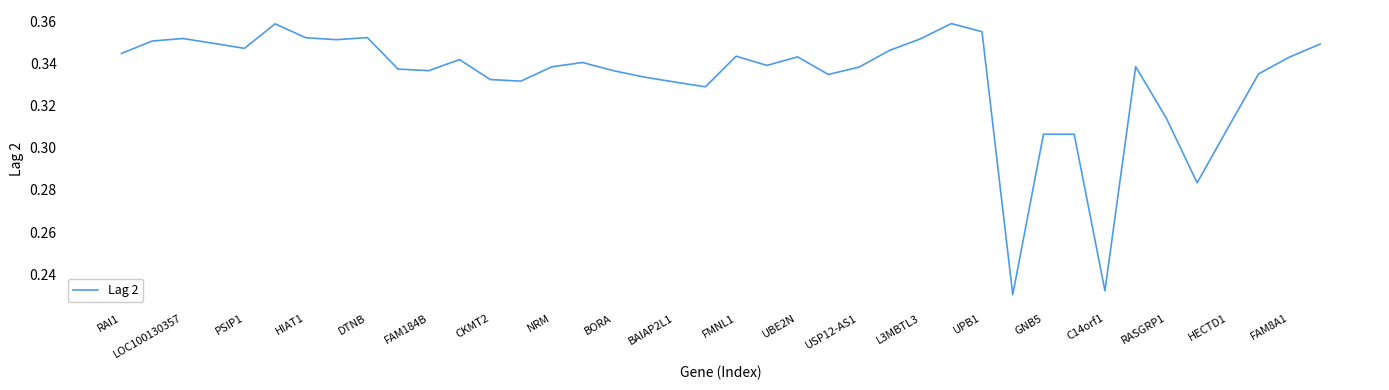

What is the average value?

0.3